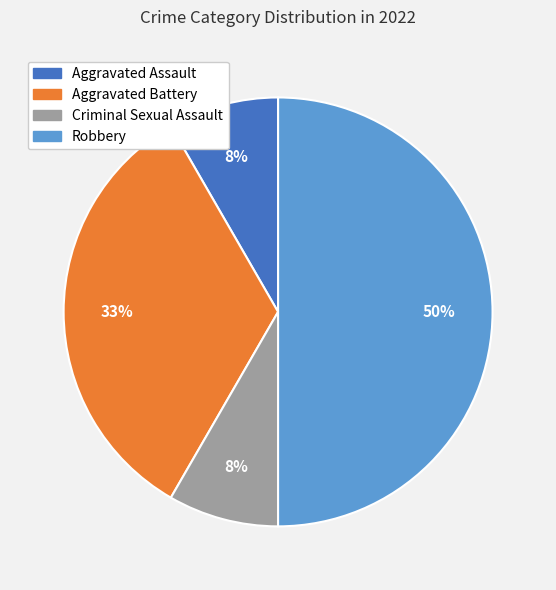

What is the ratio of the value at Robbery to the value at Aggravated Battery?

1.5